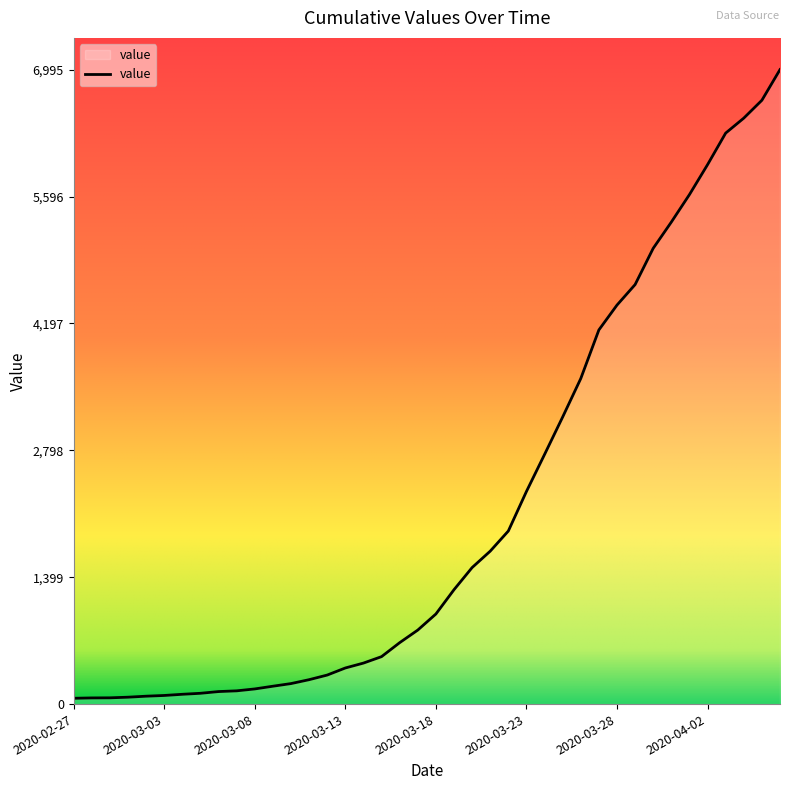

What is the difference between the maximum and minimum values?

6931